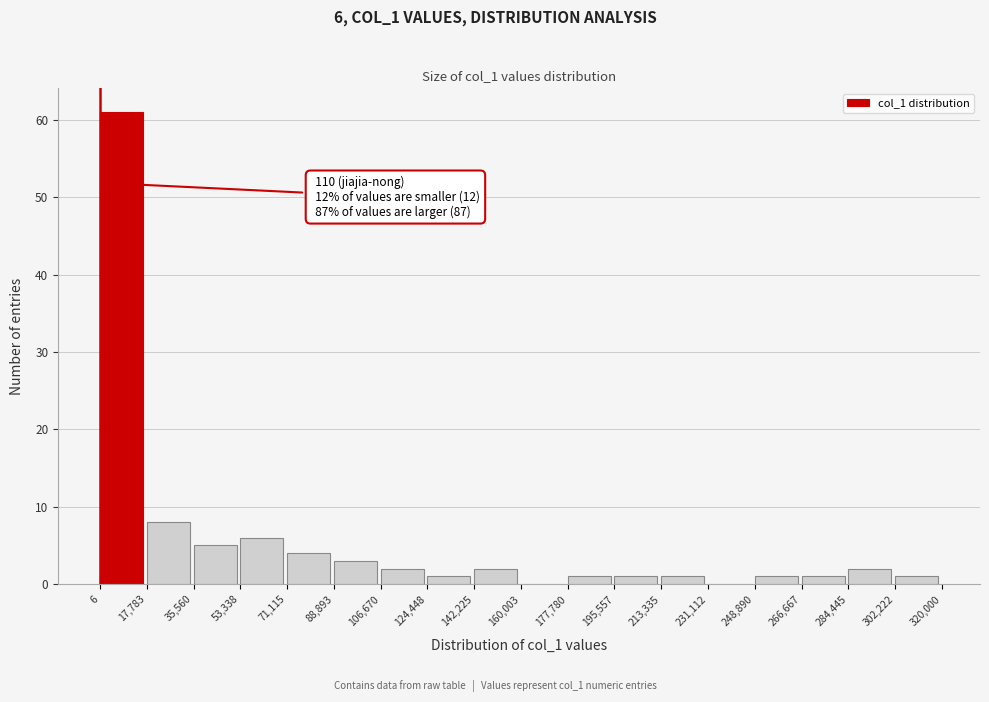

Which range on the x-axis has the tallest bar?

6 to 17,783